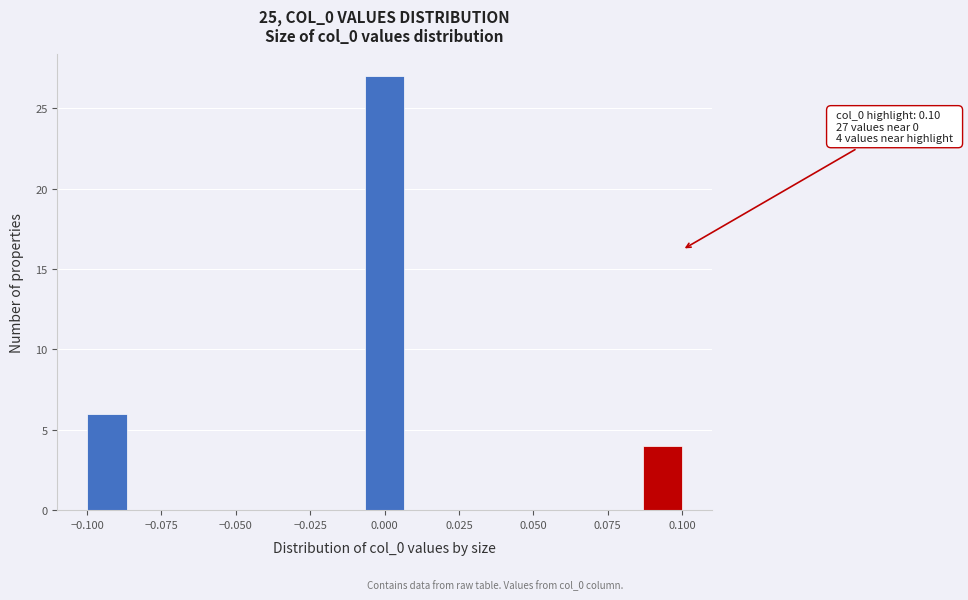

Around what value on the x-axis is the tallest bar? Give the approximate position of its centre, as read against the axis.

0.000